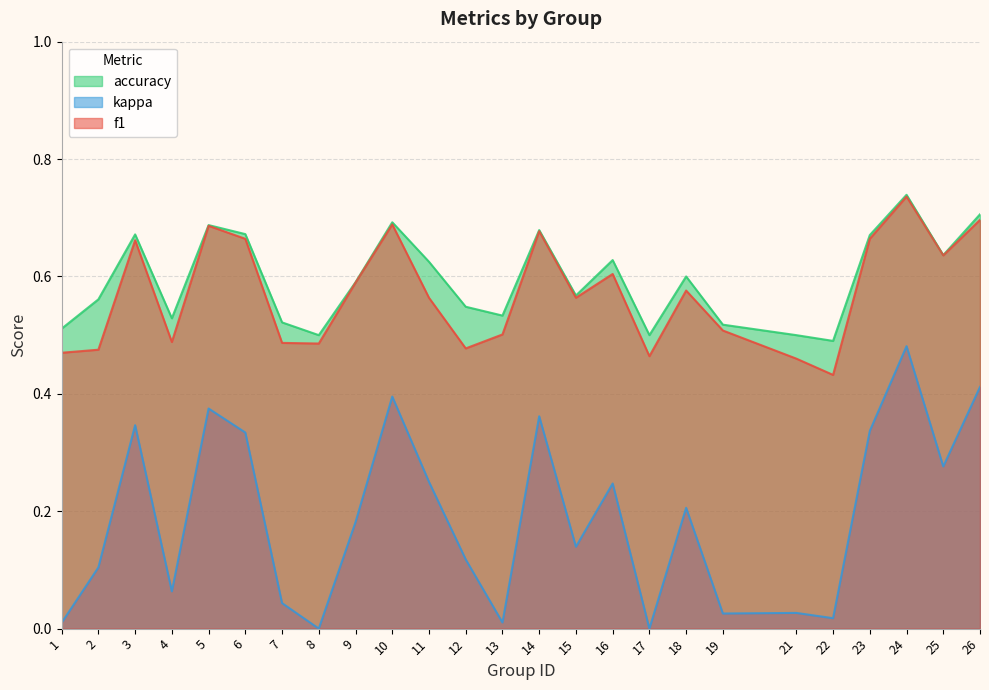

Reading left to right, transcribe all the data shown in this chart.

f1: 0.5	0.5	0.7	0.5	0.7	0.7	0.5	0.5	0.6	0.7	0.6	0.5	0.5	0.7	0.6	0.6	0.5	0.6	0.5	0.5	0.4	0.7	0.7	0.6	0.7
kappa: 0.0	0.1	0.3	0.1	0.4	0.3	0.0	0.0	0.2	0.4	0.2	0.1	0.0	0.4	0.1	0.2	0.0	0.2	0.0	0.0	0.0	0.3	0.5	0.3	0.4
accuracy: 0.5	0.6	0.7	0.5	0.7	0.7	0.5	0.5	0.6	0.7	0.6	0.5	0.5	0.7	0.6	0.6	0.5	0.6	0.5	0.5	0.5	0.7	0.7	0.6	0.7